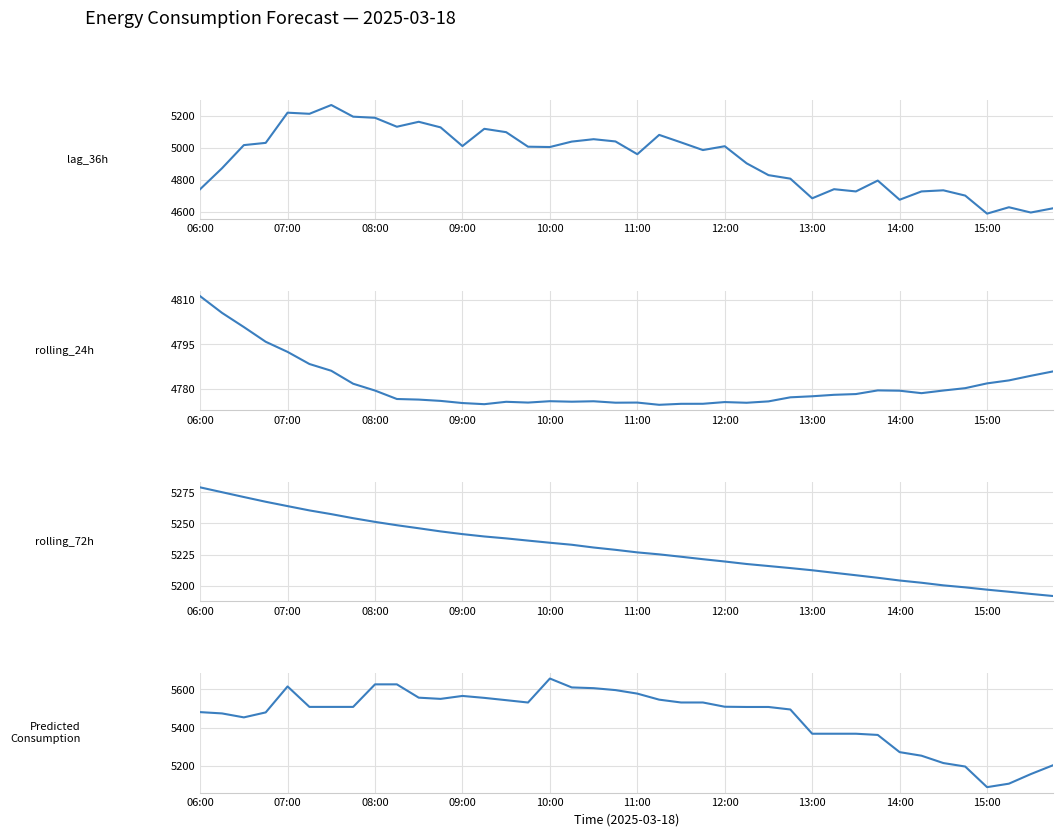

What is the difference between the highest and lowest values at 27?

717.6